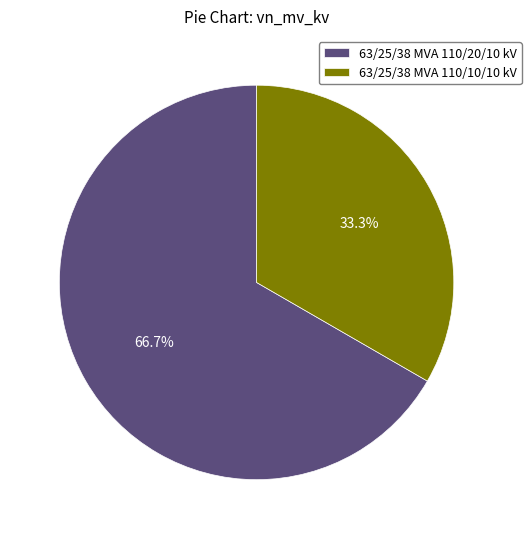

Approximately how many times larger is the value at 63/25/38 MVA 110/10/10 kV compared to 63/25/38 MVA 110/20/10 kV?

0.5